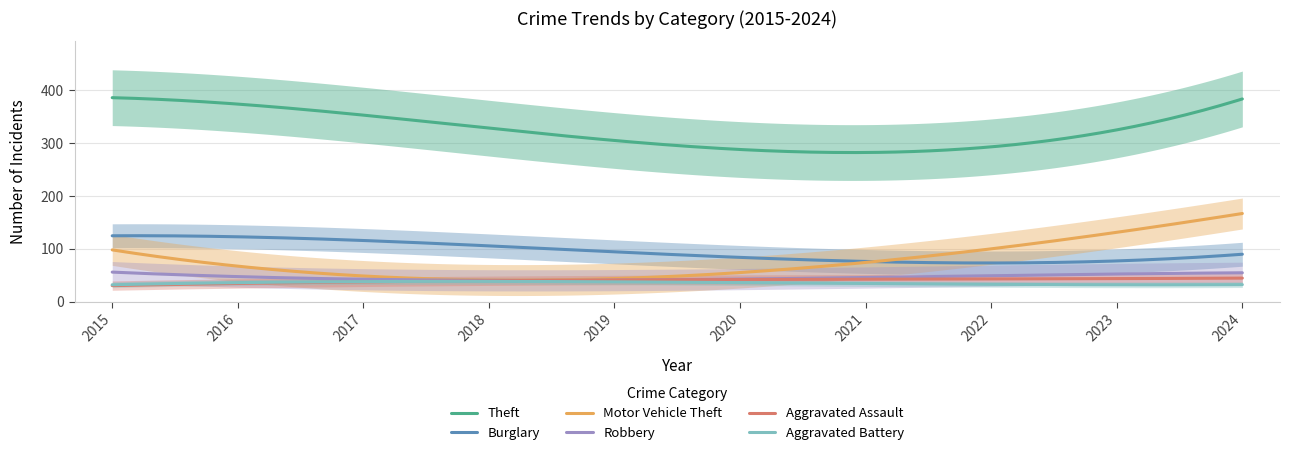

What is the maximum value for Burglary?

124.8